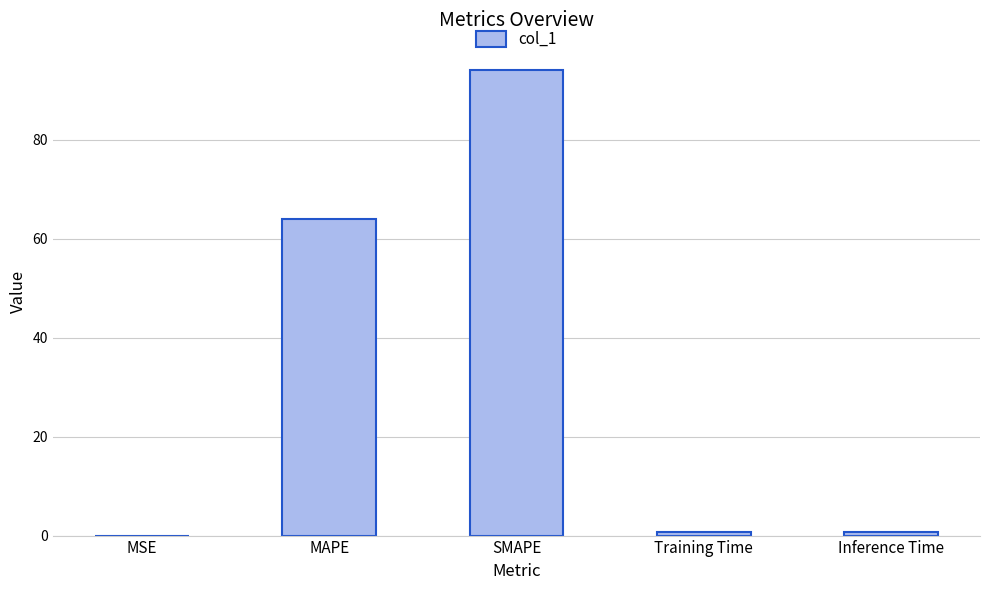

What is the greatest value displayed?

94.1